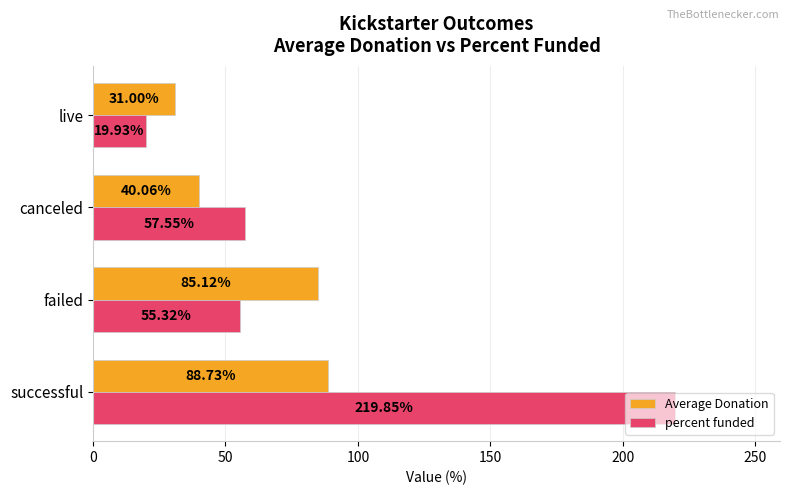

At which category does the chart reach its peak across all series?

successful